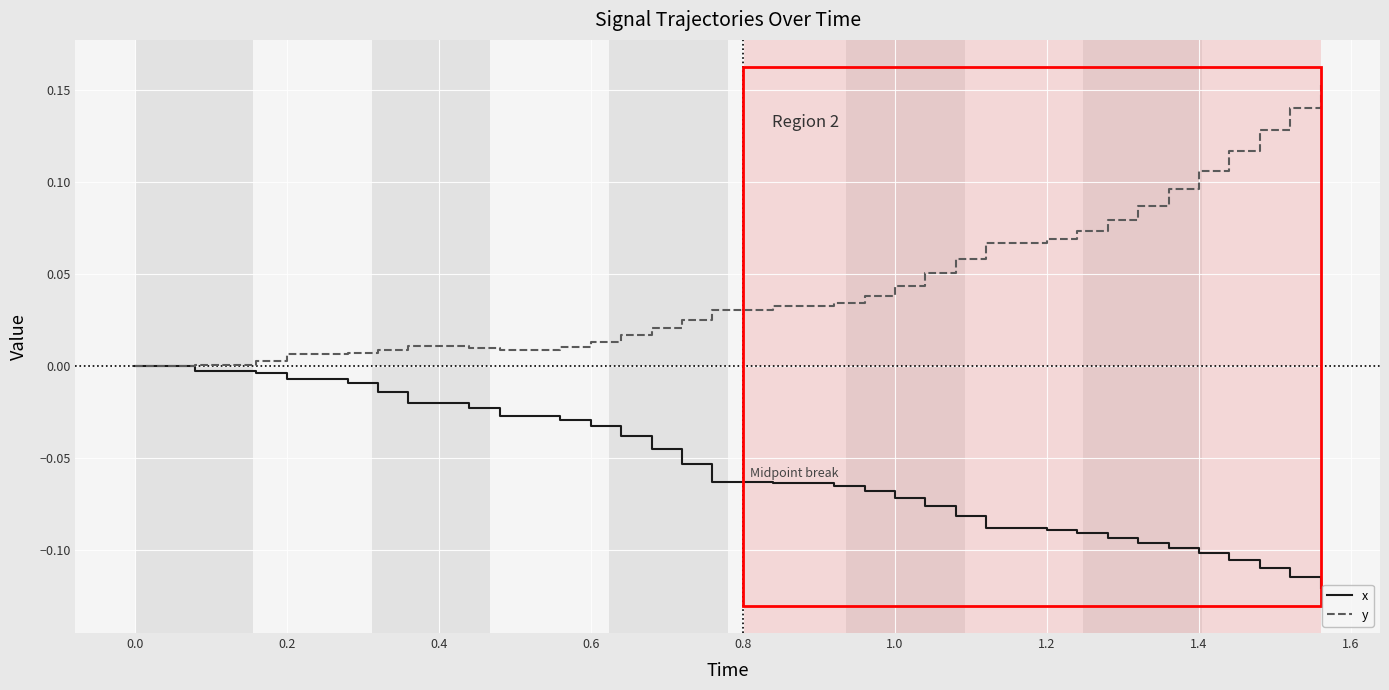

Which series has the largest range (max minus min)?

y